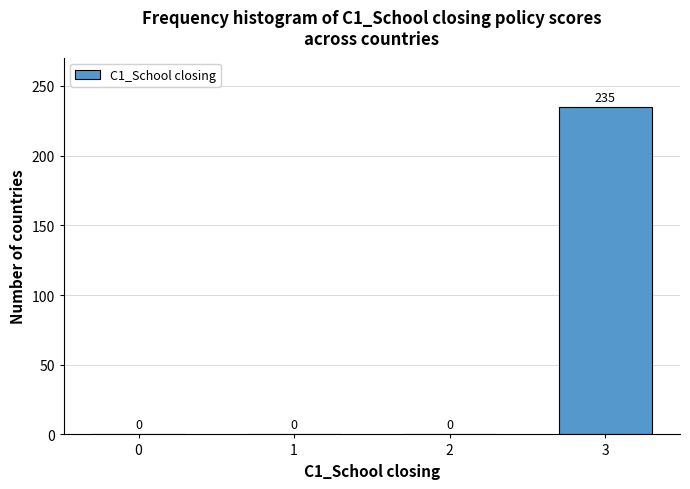

Reading left to right, list all the values displayed in this chart.

0=0	1=0	2=0	3=235